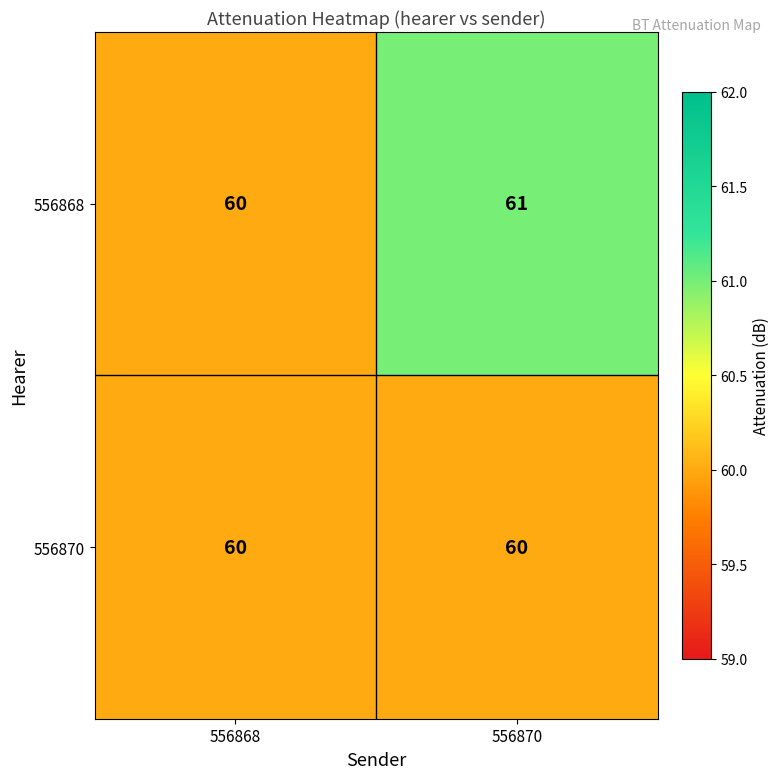

The 556868 series shows 60 at 556868. True or false?

True